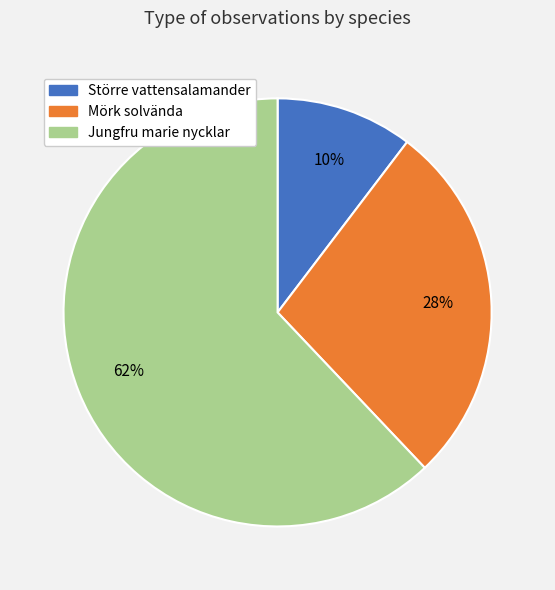

What percentage is the Större vattensalamander slice, to the nearest percent?

10%